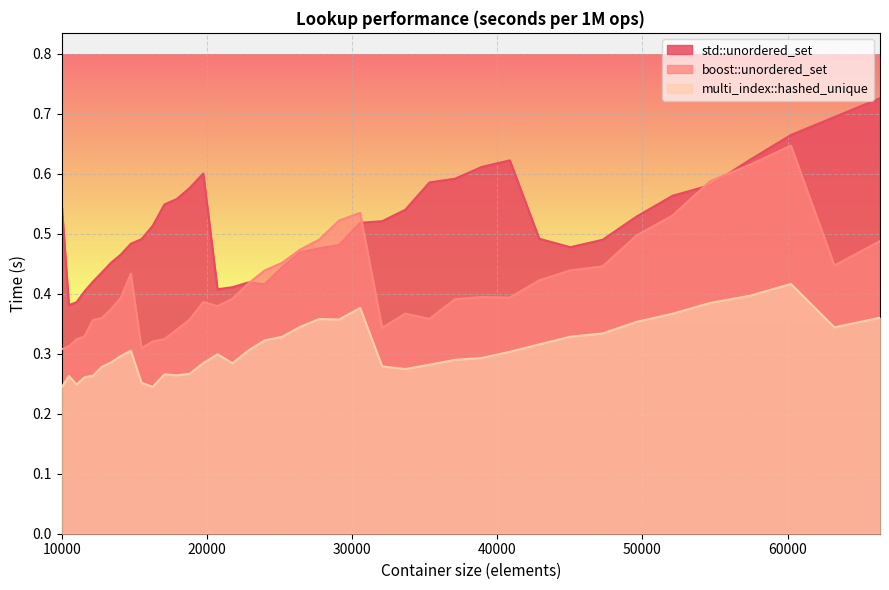

Count the multi_index::hashed_unique values in the range 0 to 1.

40